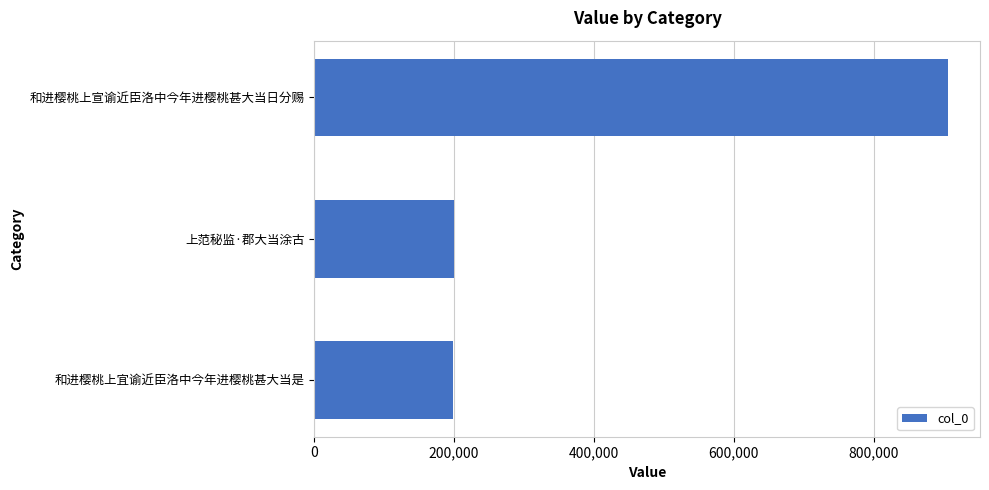

Which has a higher value, 和进樱桃上宣谕近臣洛中今年进樱桃甚大当日分赐 or 上范秘监·郡大当涂古?

和进樱桃上宣谕近臣洛中今年进樱桃甚大当日分赐